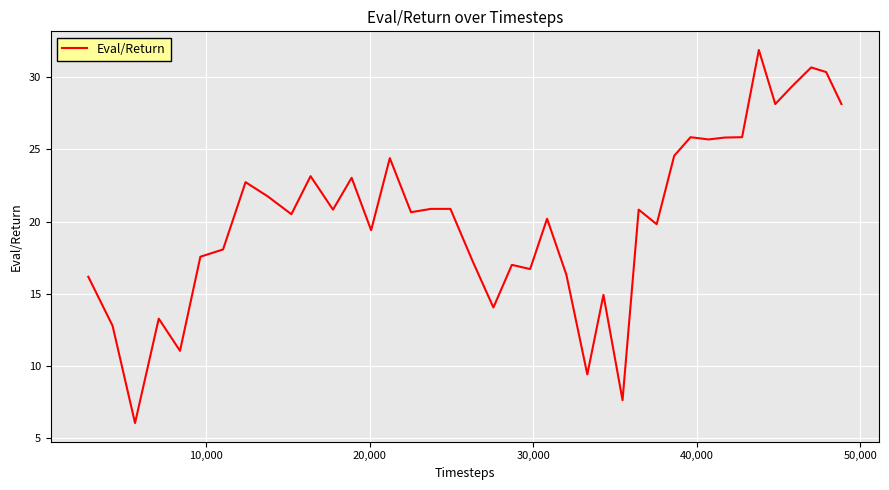

What is the maximum value shown in the chart?

31.9